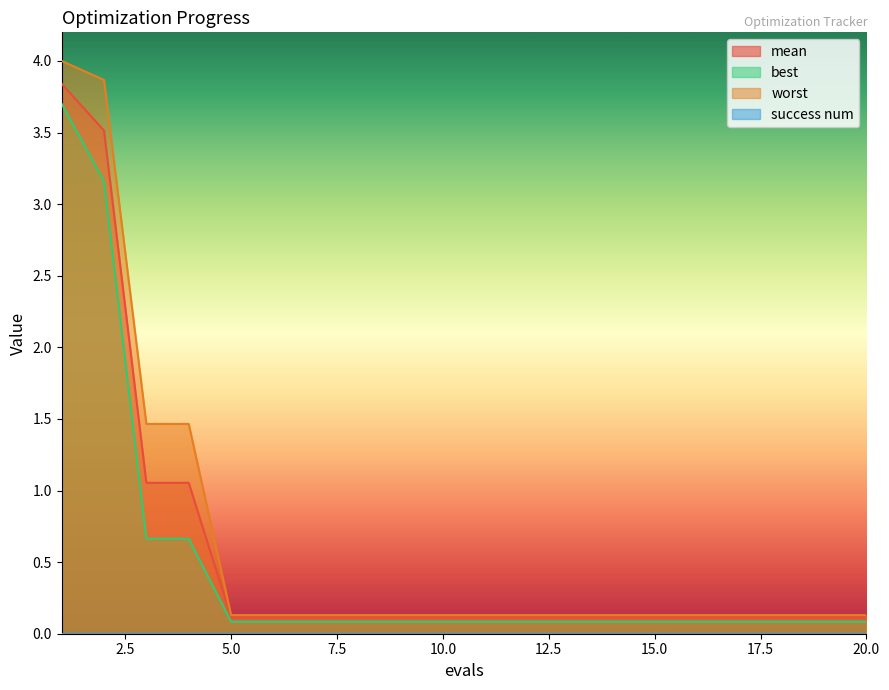

Where is worst nearest to the value 2?

3